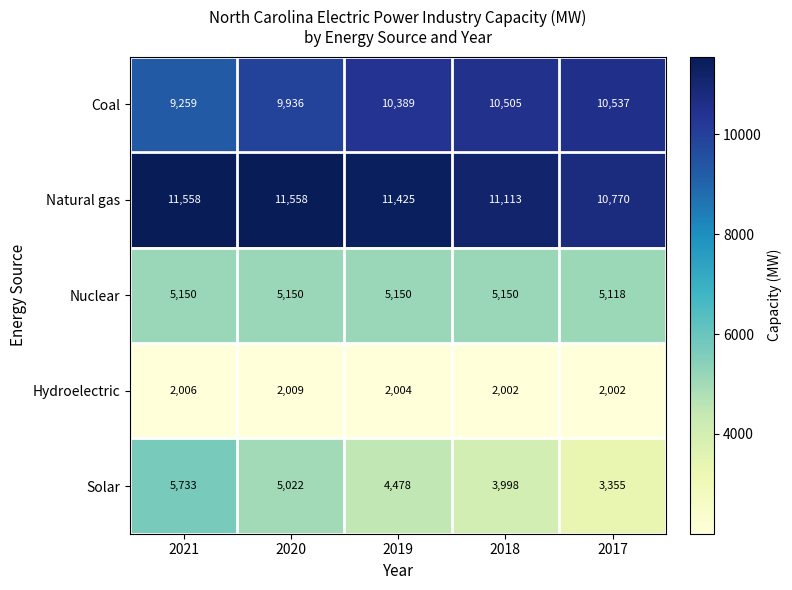

What is the lowest value of the Solar series?

3355